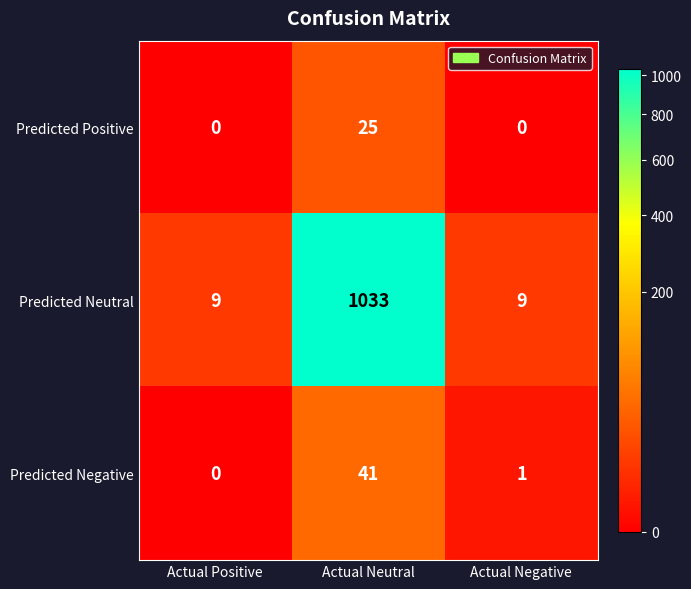

True or false: Predicted Negative has a value of -13 at Actual Positive.

False